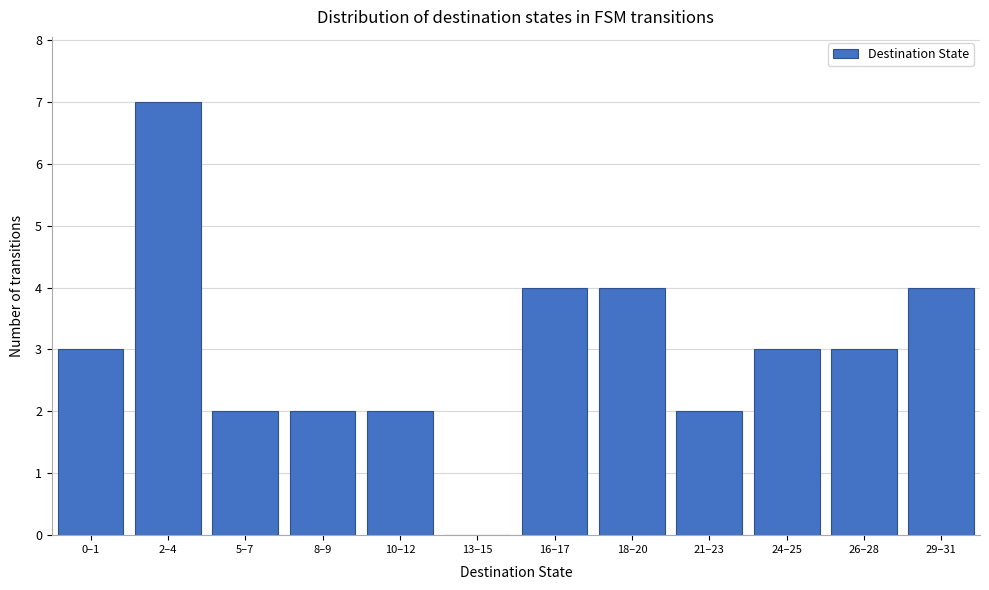

The chart shows a value of 1 at 18–20. True or false?

False